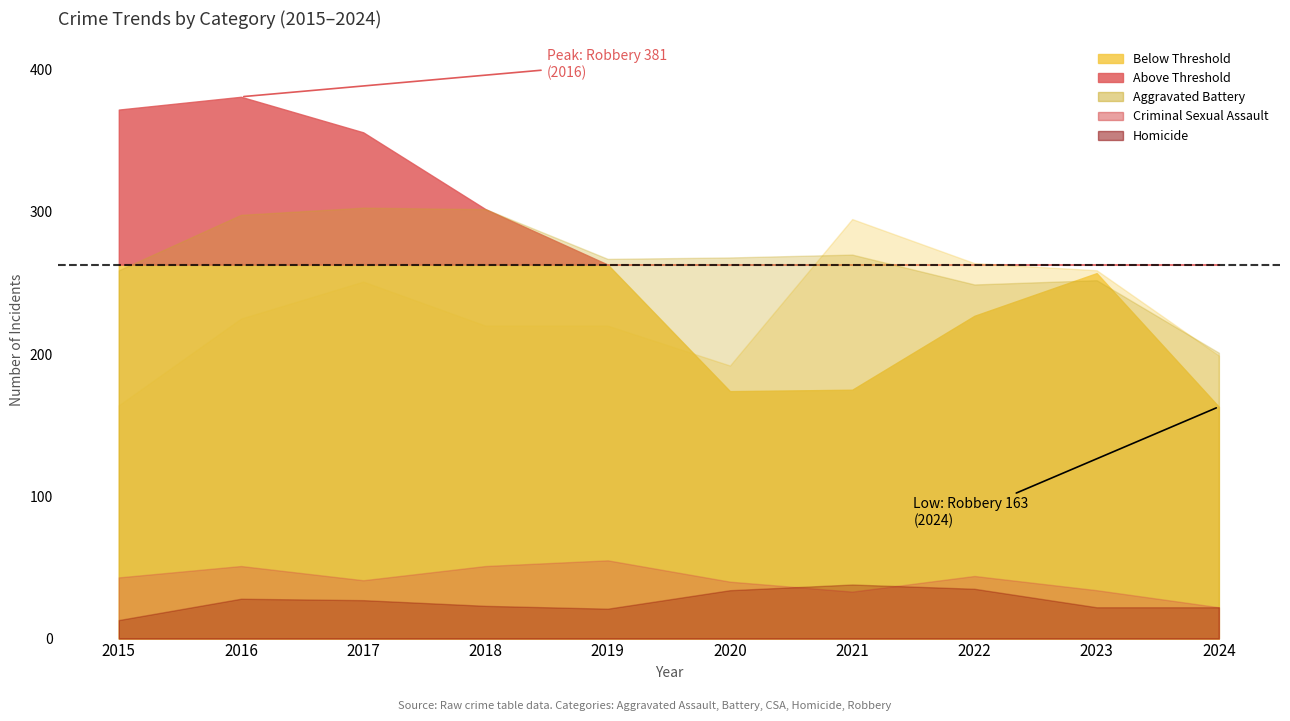

Reading left to right, transcribe all the data shown in this chart.

Aggravated Assault: 2015=164	2016=225	2017=251	2018=220	2019=220	2020=192	2021=295	2022=264	2023=259	2024=199
Aggravated Battery: 2015=259	2016=298	2017=303	2018=302	2019=267	2020=268	2021=270	2022=249	2023=252	2024=201
Criminal Sexual Assault: 2015=43	2016=51	2017=41	2018=51	2019=55	2020=40	2021=33	2022=44	2023=34	2024=22
Homicide: 2015=13	2016=28	2017=27	2018=23	2019=21	2020=34	2021=38	2022=35	2023=22	2024=22
Robbery: 2015=372	2016=381	2017=356	2018=302	2019=263	2020=174	2021=175	2022=227	2023=257	2024=163